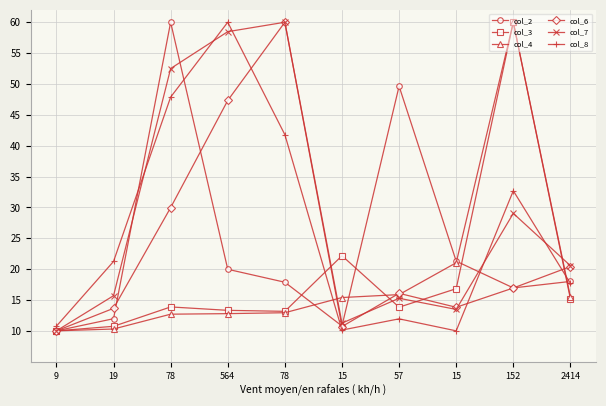

Between 564 and 9, which is larger?

564